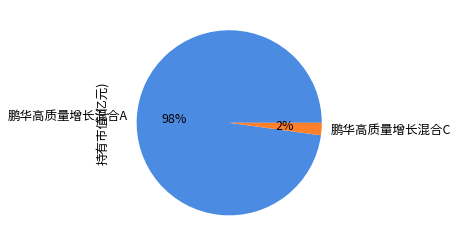

Which slice is the largest?

鹏华高质量增长混合A